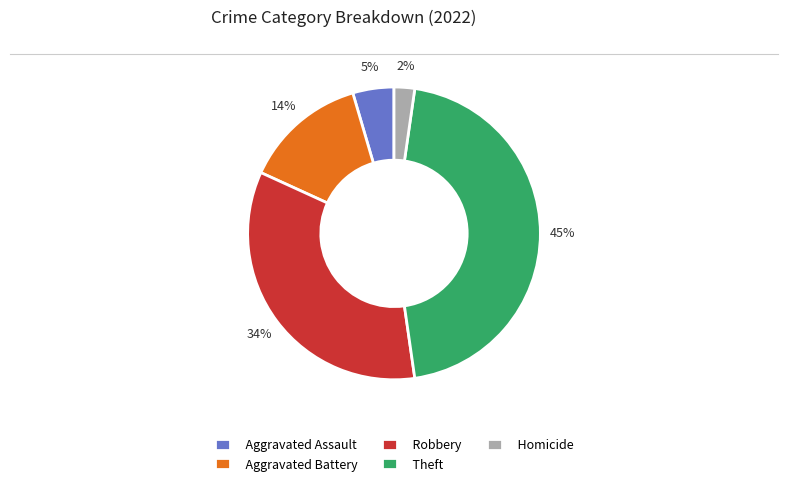

Combined, do Homicide and Robbery account for over 50%?

No